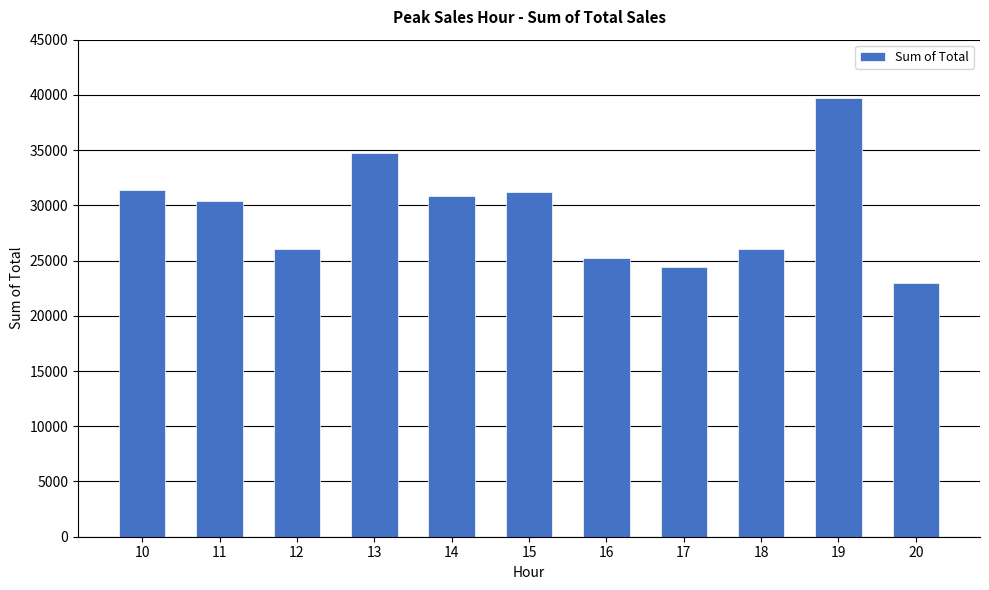

What is the average value?

29360.6